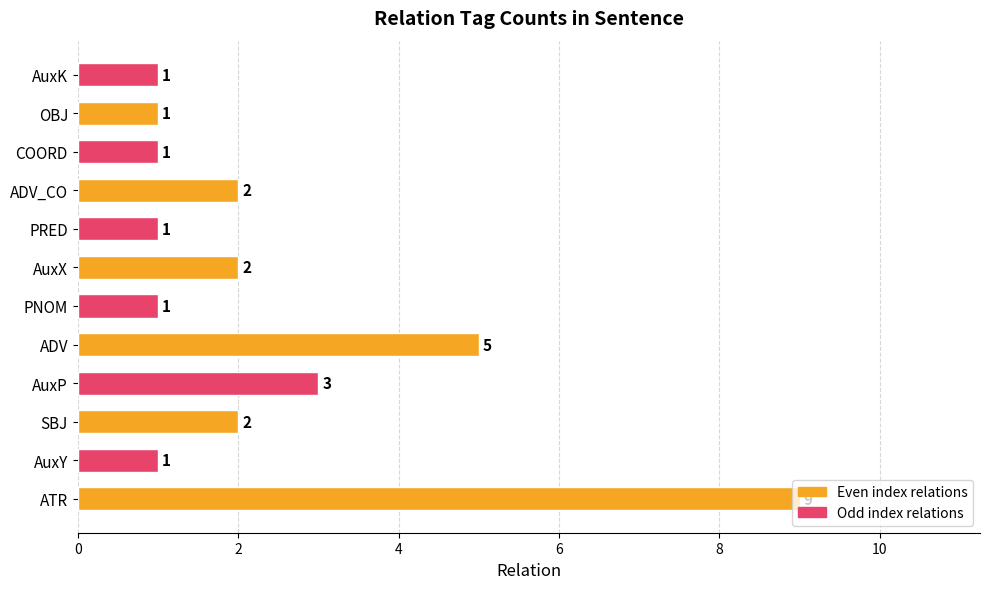

What is the difference between the maximum and minimum values?

8